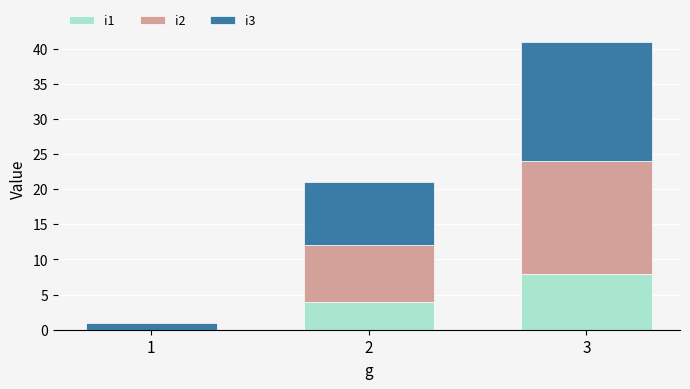

Reading right to left, what are the values for i1?

3=8	2=4	1=0